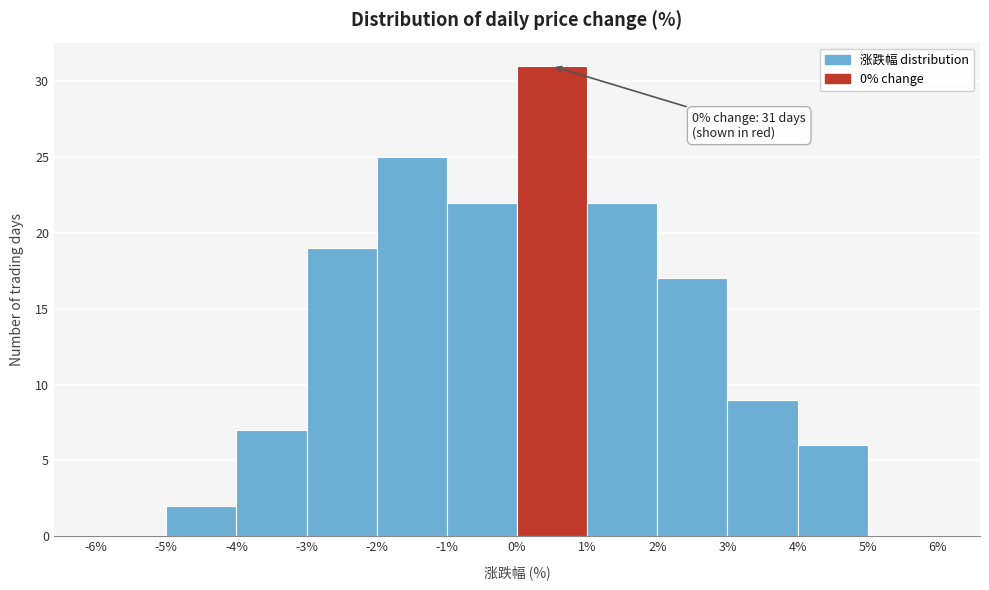

Which range on the x-axis has the tallest bar?

0% to 1%